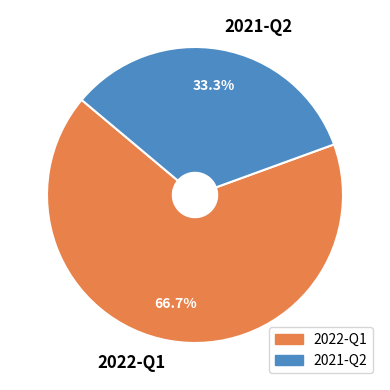

Approximately how many times larger is the value at 2022-Q1 compared to 2021-Q2?

2.0